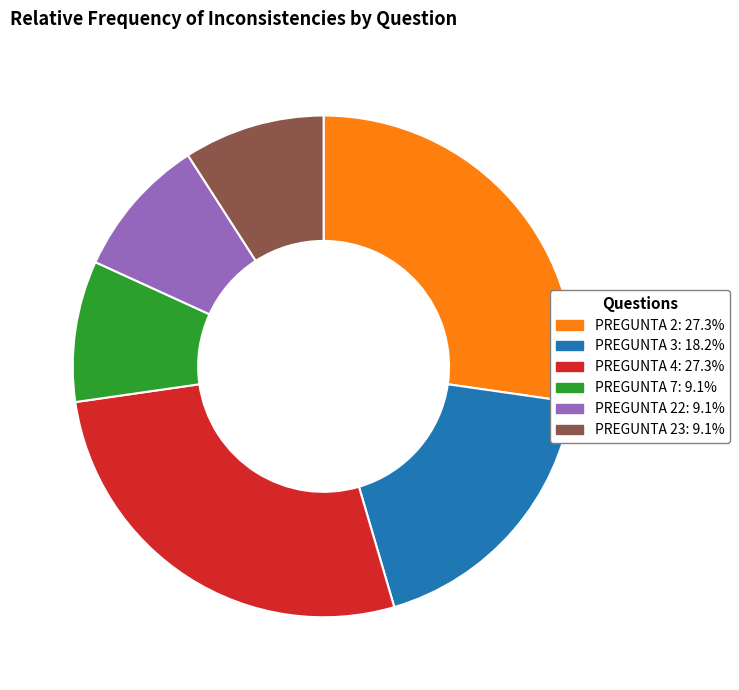

Does any single category account for the majority?

No